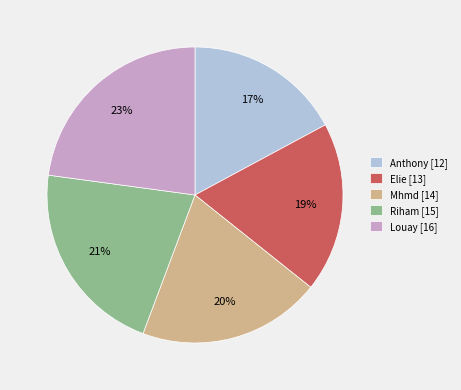

Count the number of slices in the pie.

5